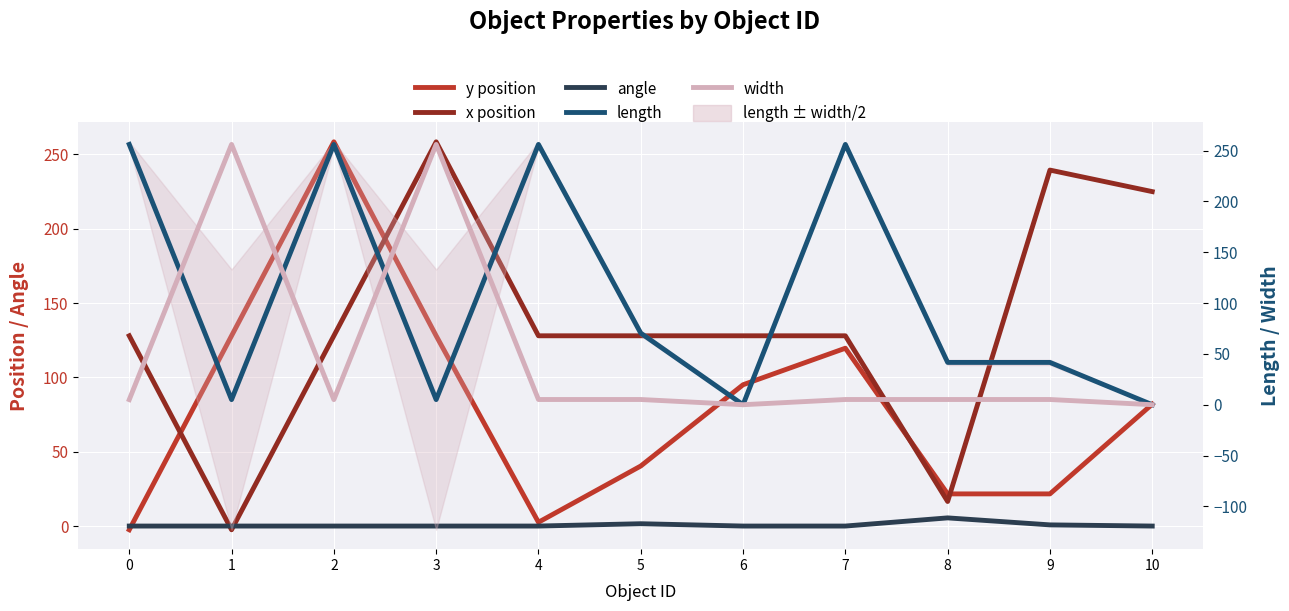

The value of width at 6 is -107.8. True or false?

False